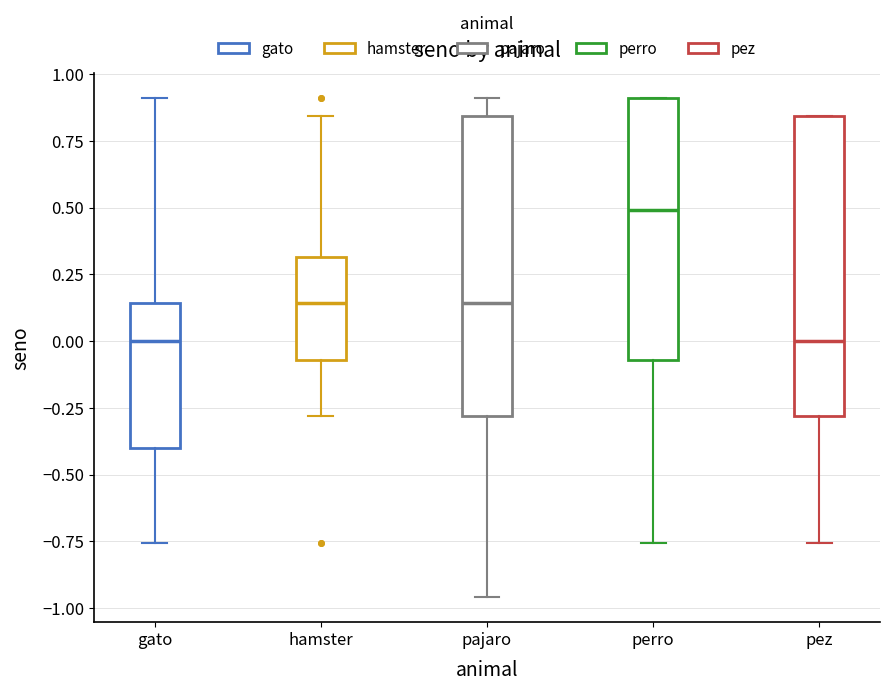

Where does the lower whisker of the box for pajaro end on the y-axis? The values are not printed on the chart, so give them approximately, as read against the axis.

-0.95